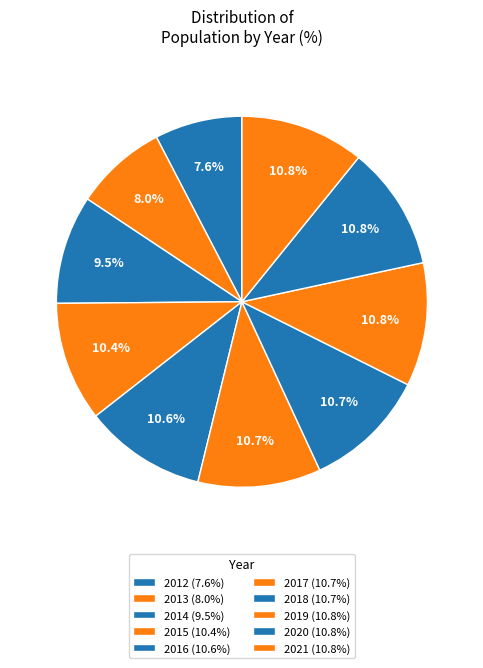

What is the ratio of the value at 2019 to the value at 2017?

1.0